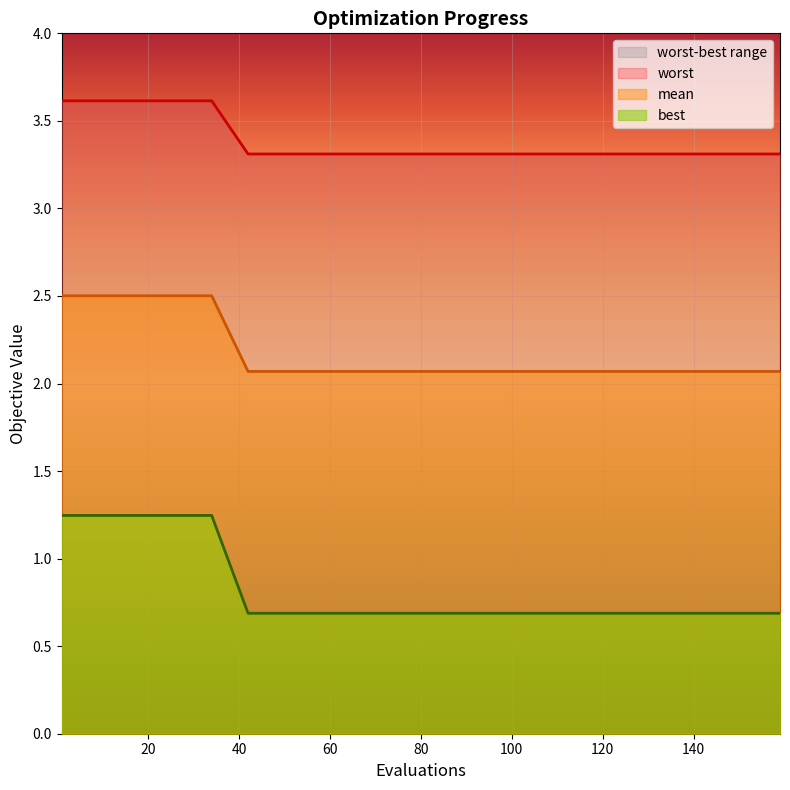

Reading left to right, transcribe all the data shown in this chart.

mean: 2.5	2.1	2.1	2.1	2.1	2.1	2.1	2.1	2.1	2.1	2.1	2.1	2.1	2.1	2.1
best: 1.2	0.7	0.7	0.7	0.7	0.7	0.7	0.7	0.7	0.7	0.7	0.7	0.7	0.7	0.7
worst: 3.6	3.3	3.3	3.3	3.3	3.3	3.3	3.3	3.3	3.3	3.3	3.3	3.3	3.3	3.3